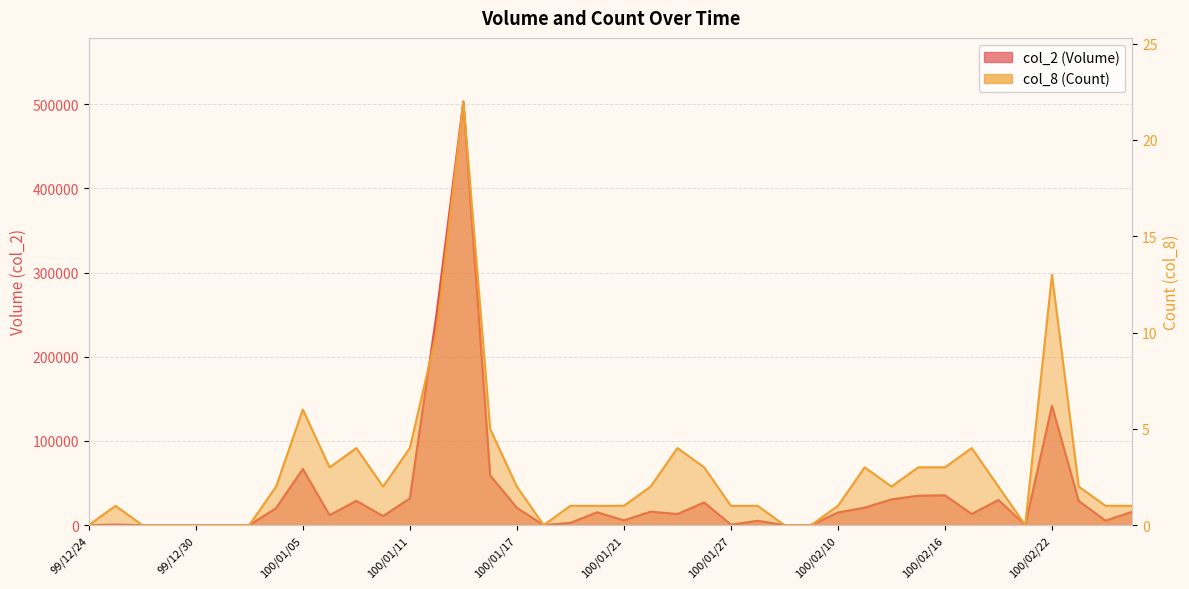

List the labels in order of col_2 (Volume) value, smallest first.

99/12/24, 99/12/28, 99/12/29, 99/12/30, 99/12/31, 100/01/03, 100/01/18, 100/02/08, 100/02/09, 100/02/21, 100/01/27, 99/12/27, 100/01/19, 100/01/28, 100/02/24, 100/01/21, 100/01/10, 100/01/06, 100/01/25, 100/02/17, 100/02/10, 100/01/20, 100/02/25, 100/01/24, 100/01/04, 100/01/17, 100/02/11, 100/01/26, 100/02/23, 100/01/07, 100/02/18, 100/02/14, 100/01/11, 100/02/15, 100/02/16, 100/01/14, 100/01/05, 100/02/22, 100/01/12, 100/01/13